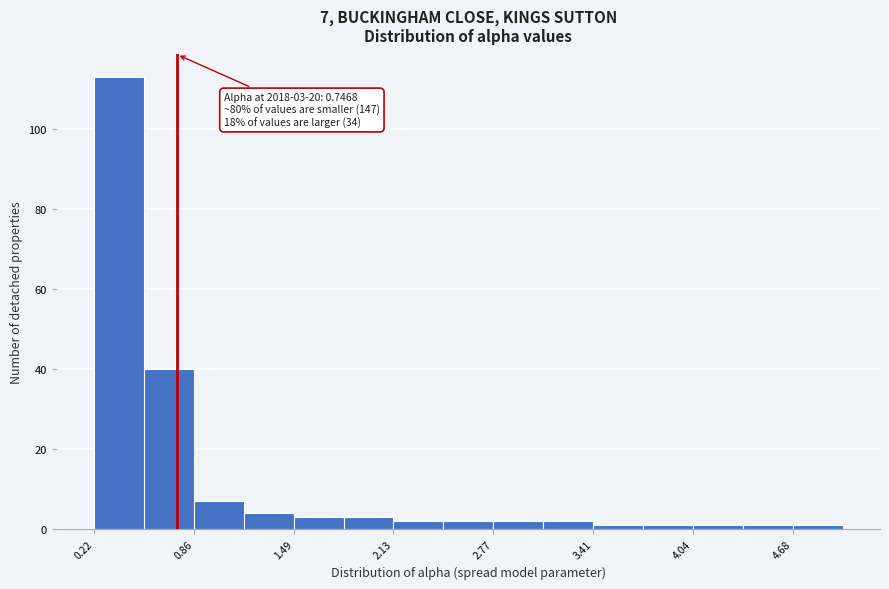

Read against the x-axis, roughly where is the centre of the tallest bar?

0.4